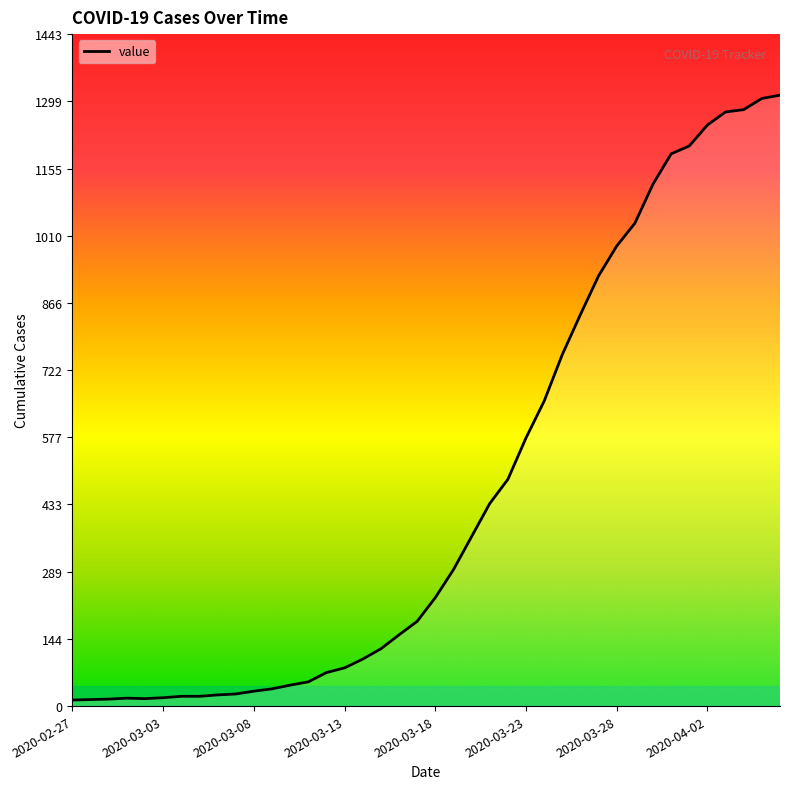

What is the average value?

465